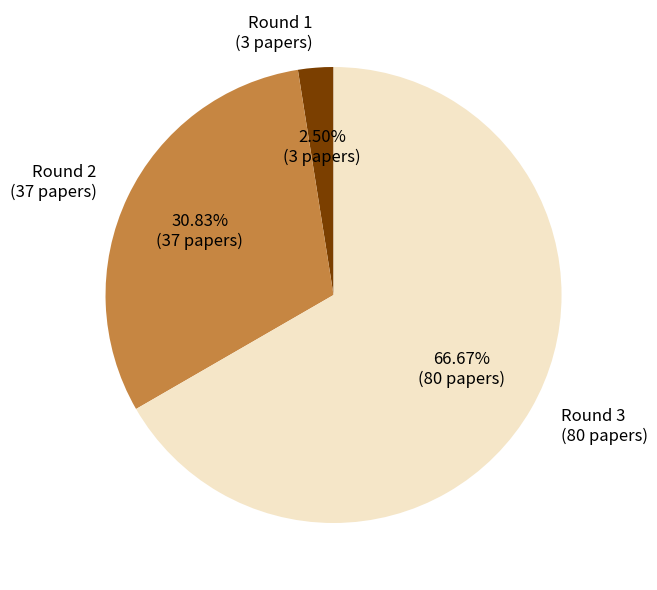

How many segments does this pie chart have?

3